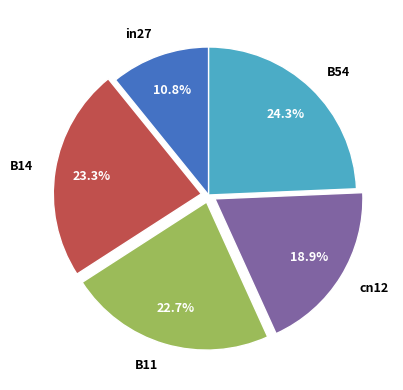

How many slices are in this pie chart?

5